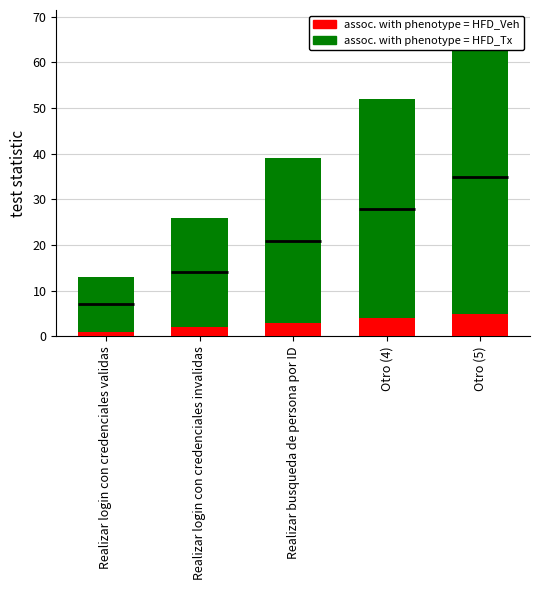

What is the minimum value shown in the chart?

1